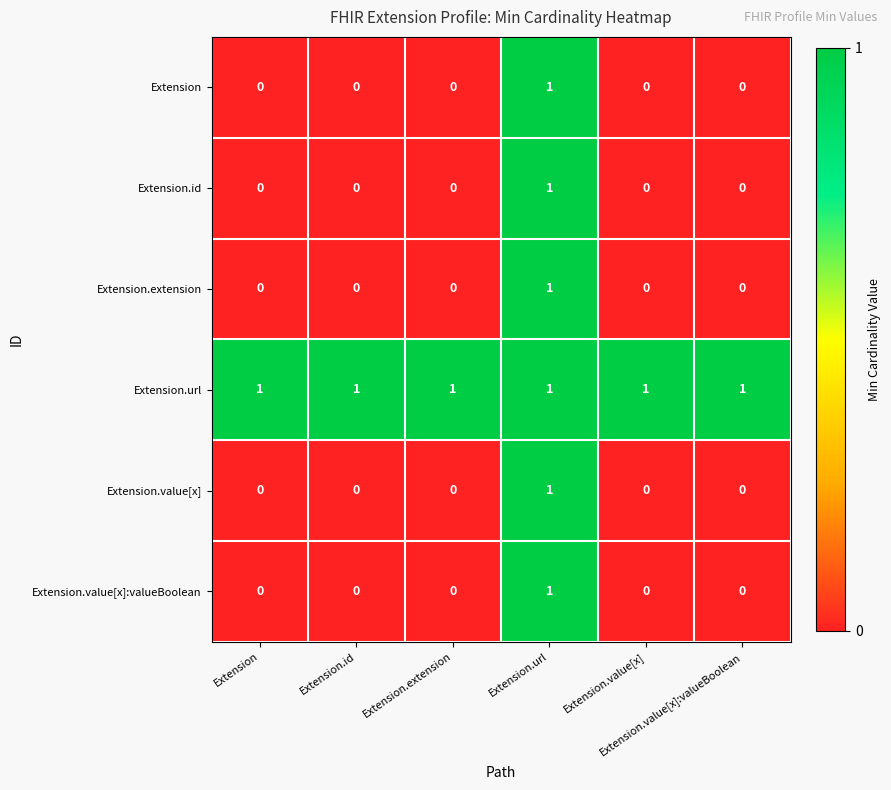

How many data points does each series have?

6